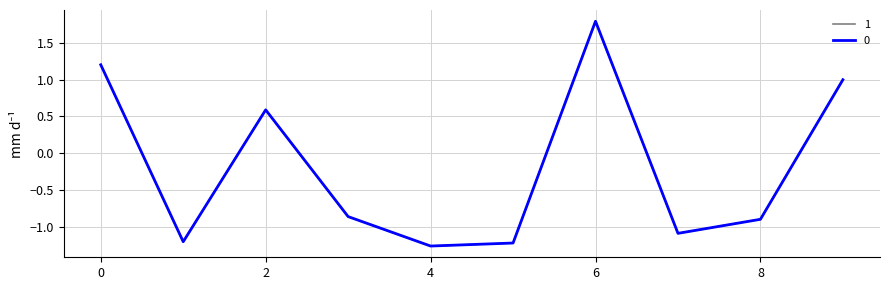

What is the greatest value displayed?

1.8